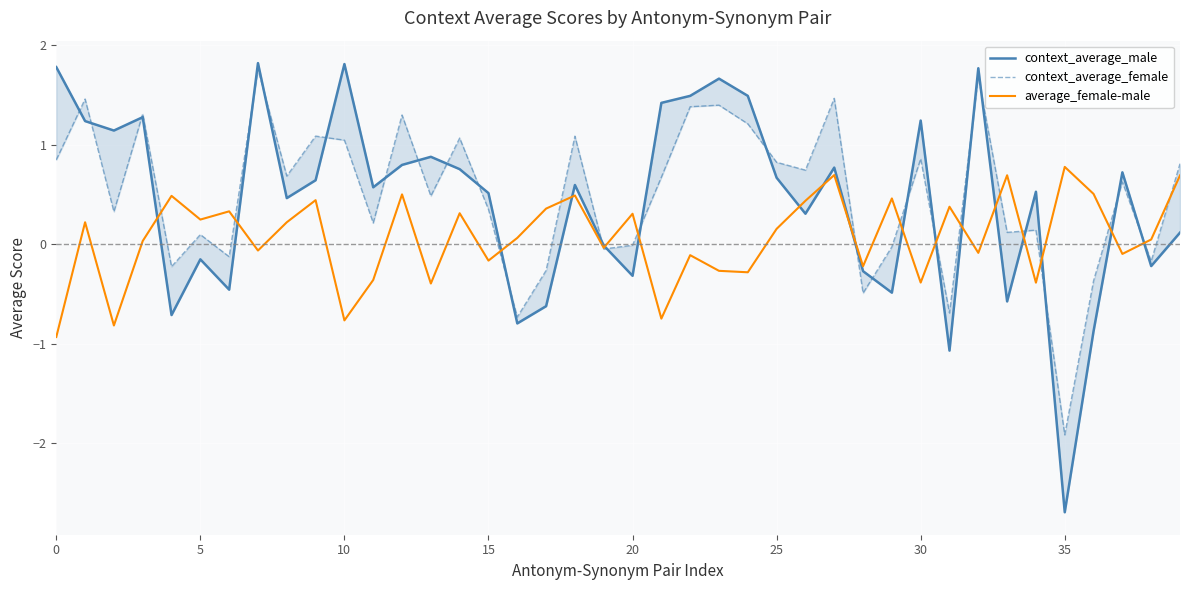

Read the context_average_male value at 0.

1.8